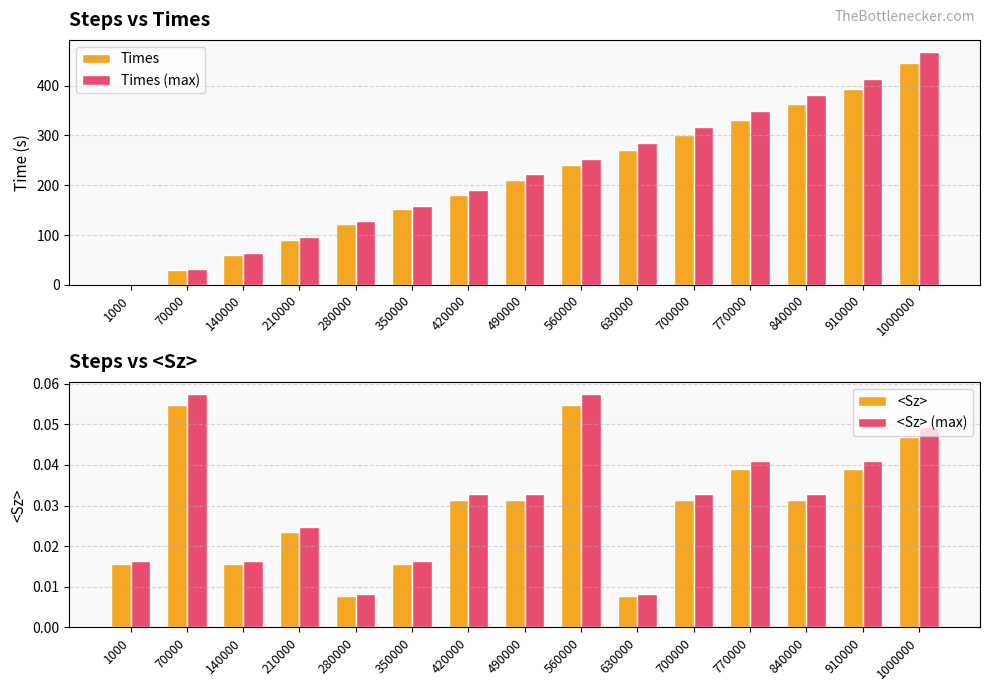

Does the chart contain any negative values?

No